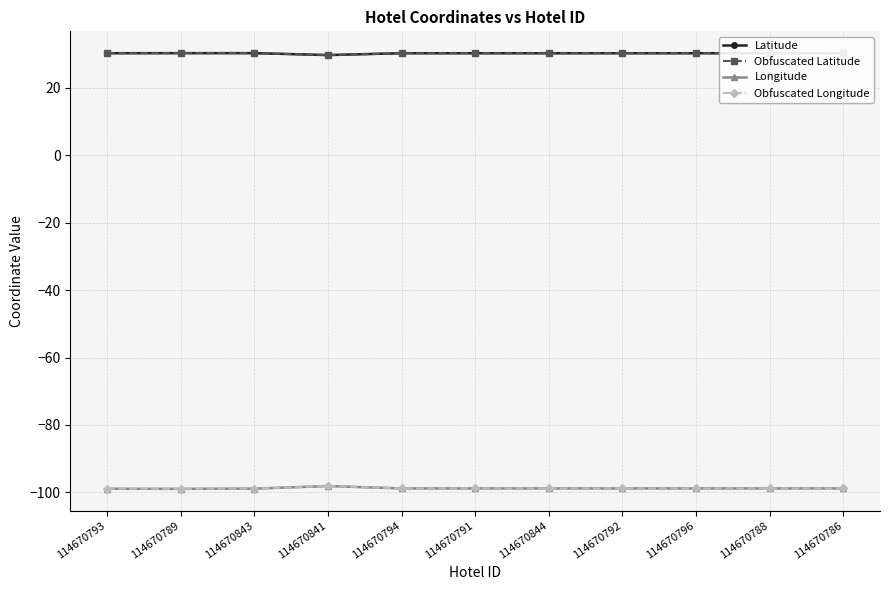

Reading right to left, what are all the values shown in this chart?

Latitude: 30.3	30.3	30.3	30.3	30.3	30.3	30.3	29.7	30.3	30.3	30.3
Obfuscated Latitude: 30.3	30.3	30.3	30.3	30.3	30.3	30.3	29.7	30.3	30.3	30.3
Longitude: -98.8	-98.8	-98.8	-98.8	-98.8	-98.8	-98.8	-98.1	-98.9	-98.9	-98.9
Obfuscated Longitude: -98.8	-98.8	-98.8	-98.8	-98.8	-98.8	-98.8	-98.1	-98.9	-98.9	-98.9